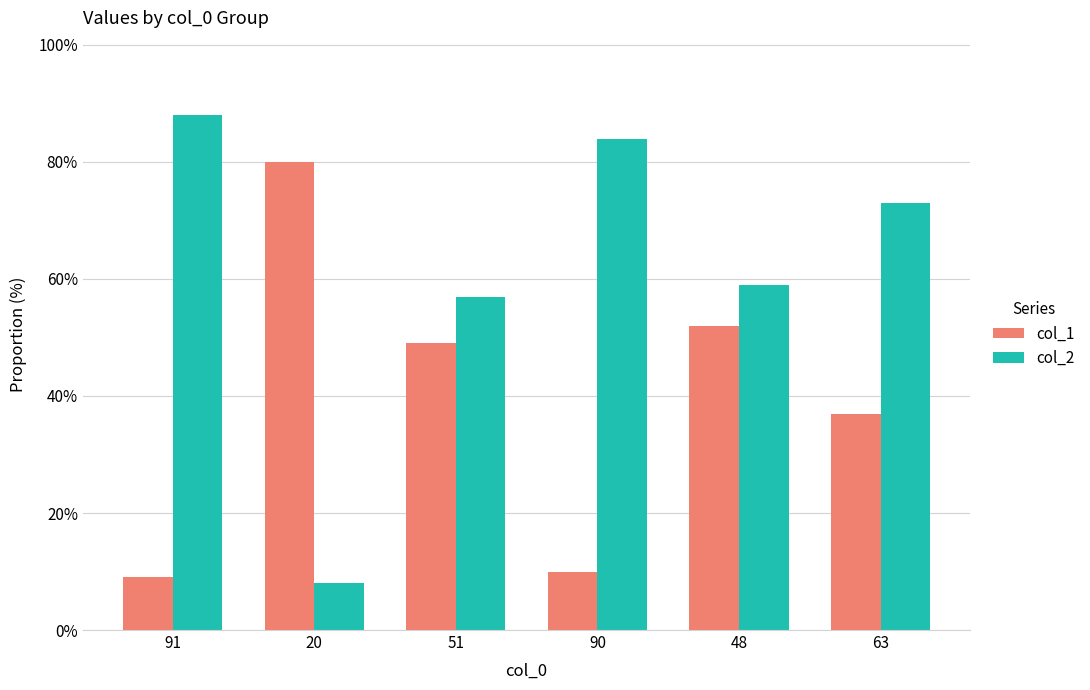

What is the sum of all col_2 values?

369